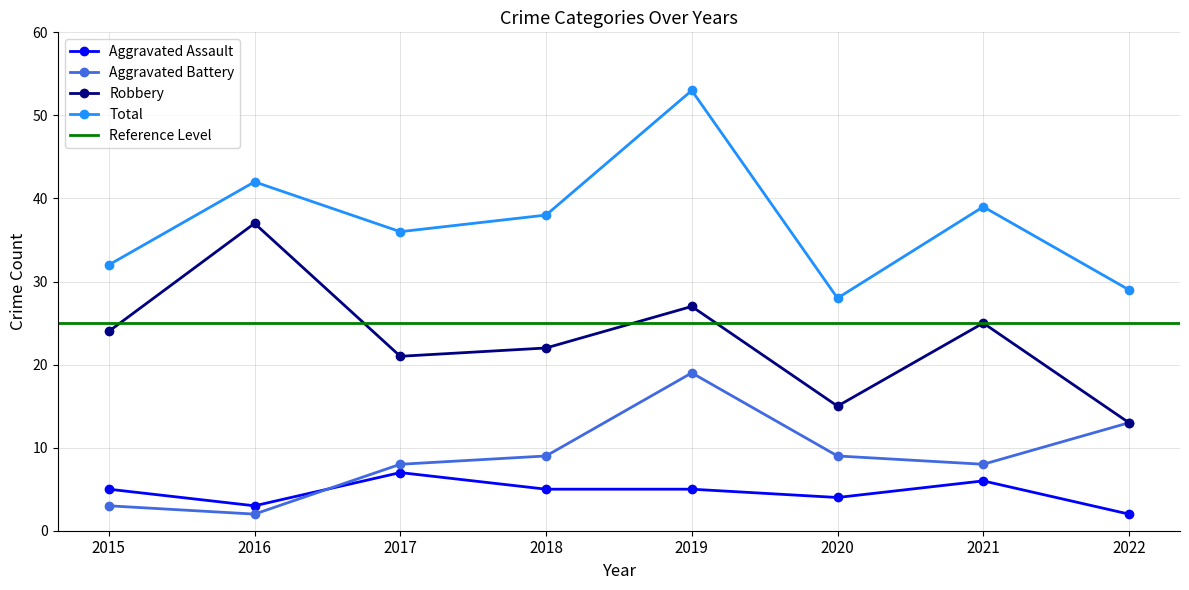

How many interior local peaks does the Total series have?

3